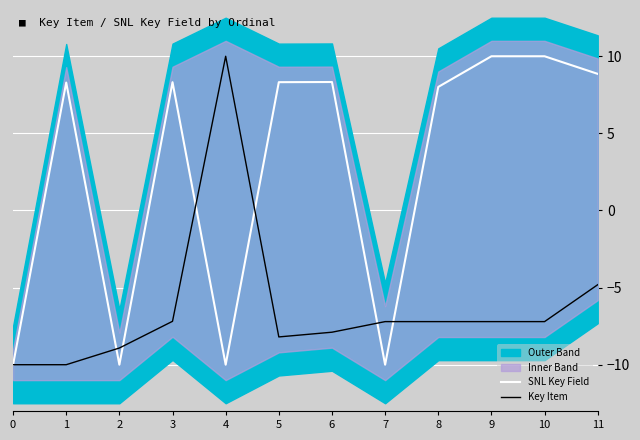

Where do SNL Key Field and Key Item first cross each other?

1 and 2